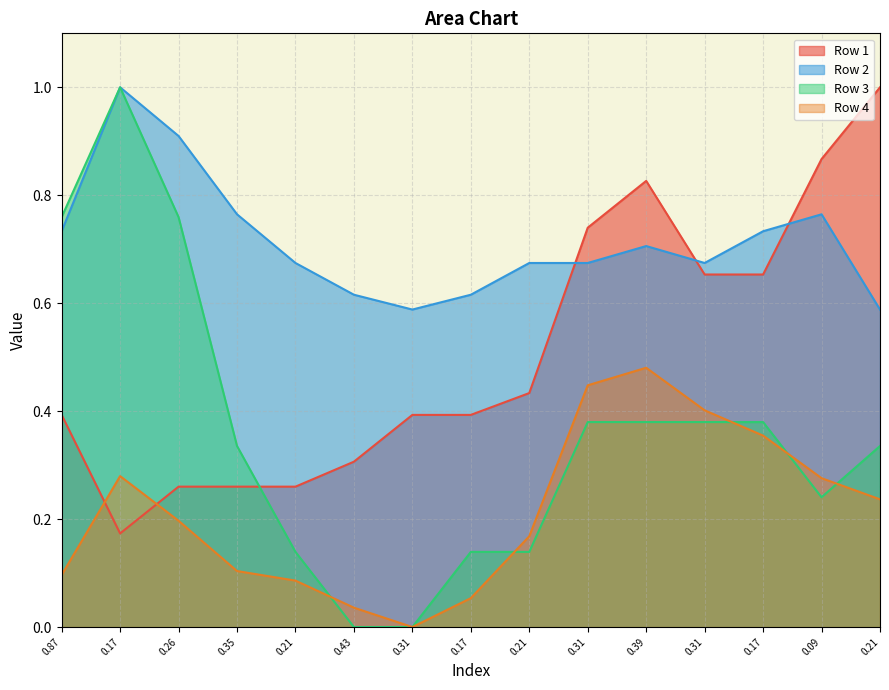

What are all the series names shown in the legend?

Row 1, Row 2, Row 3, Row 4